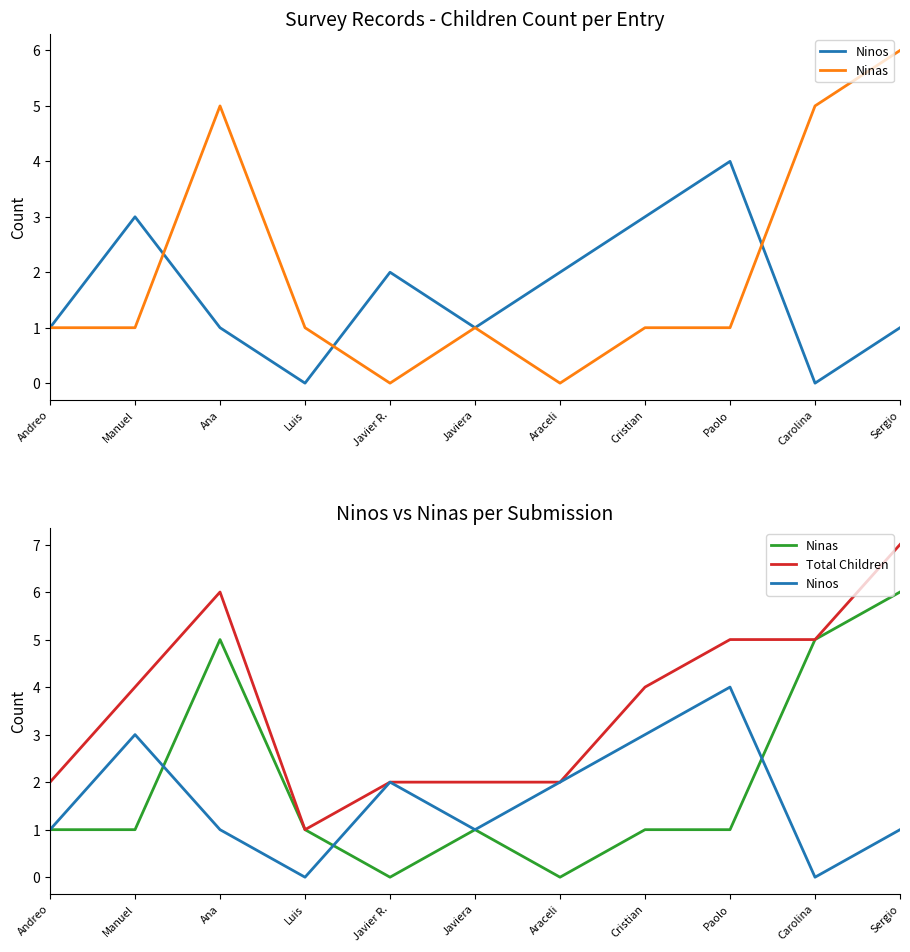

What is the sum of the Ninos values at Manuel and Araceli?

5